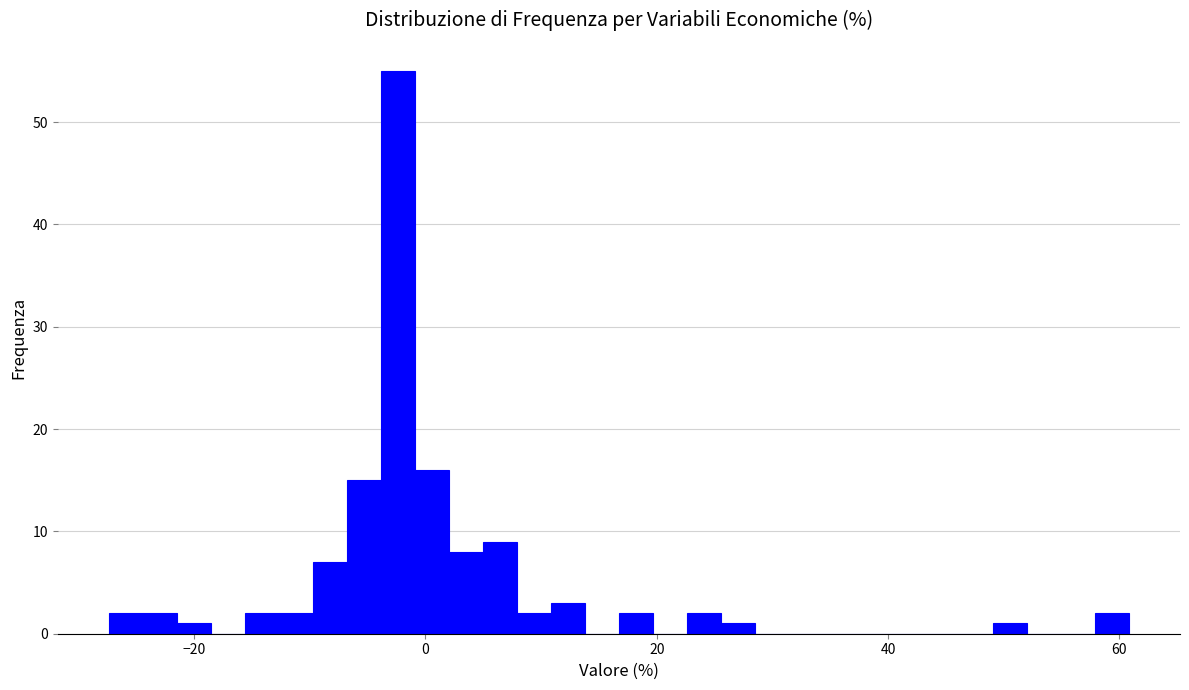

Read against the x-axis, roughly where is the centre of the tallest bar?

-2